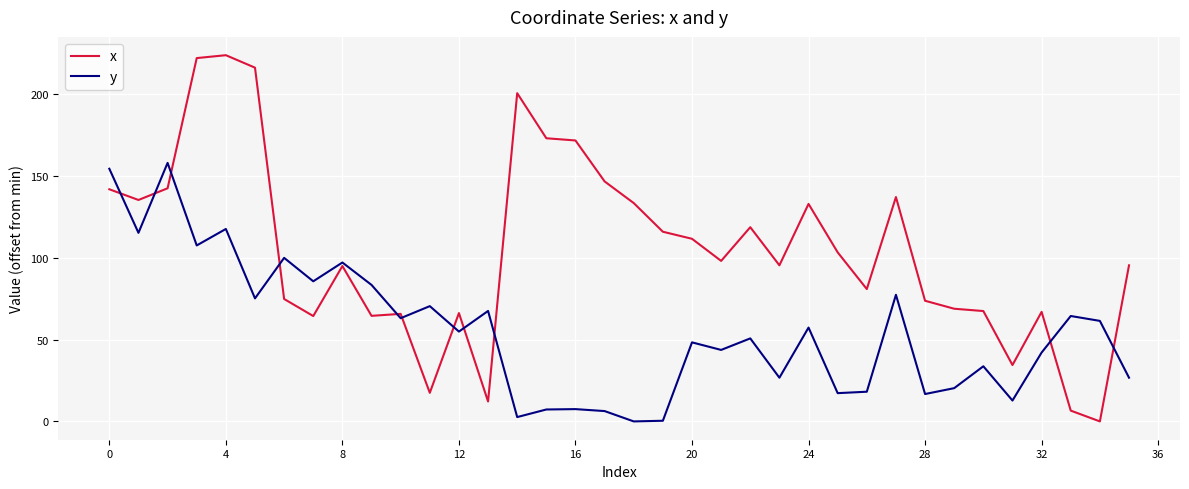

How many intersections are there between y and x?

11